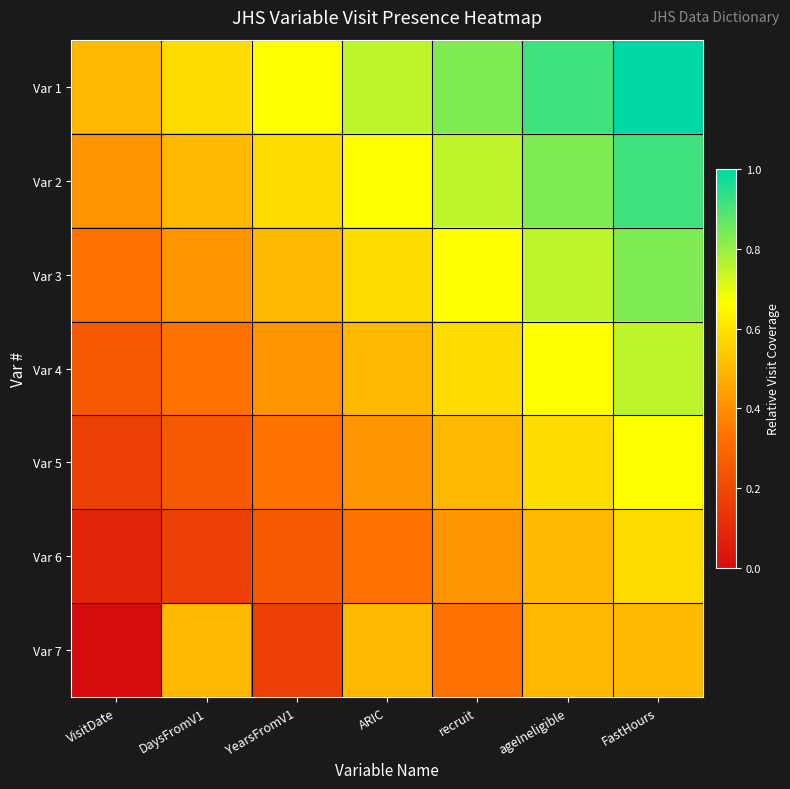

Between YearsFromV1 and FastHours, which series saw the biggest shift?

Var 2